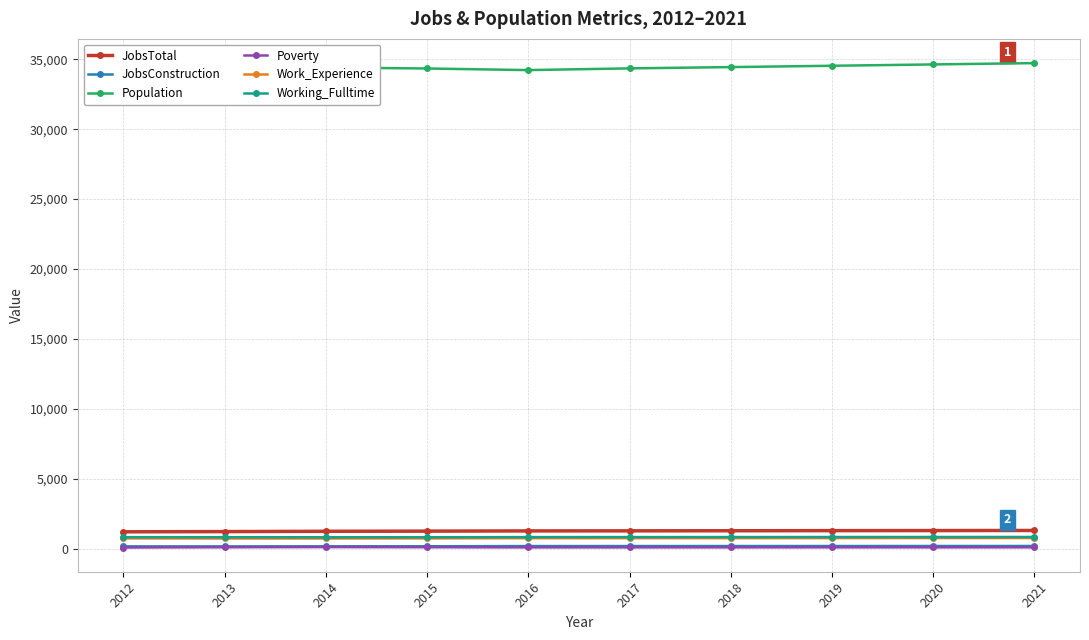

Count the number of categories in the chart.

10